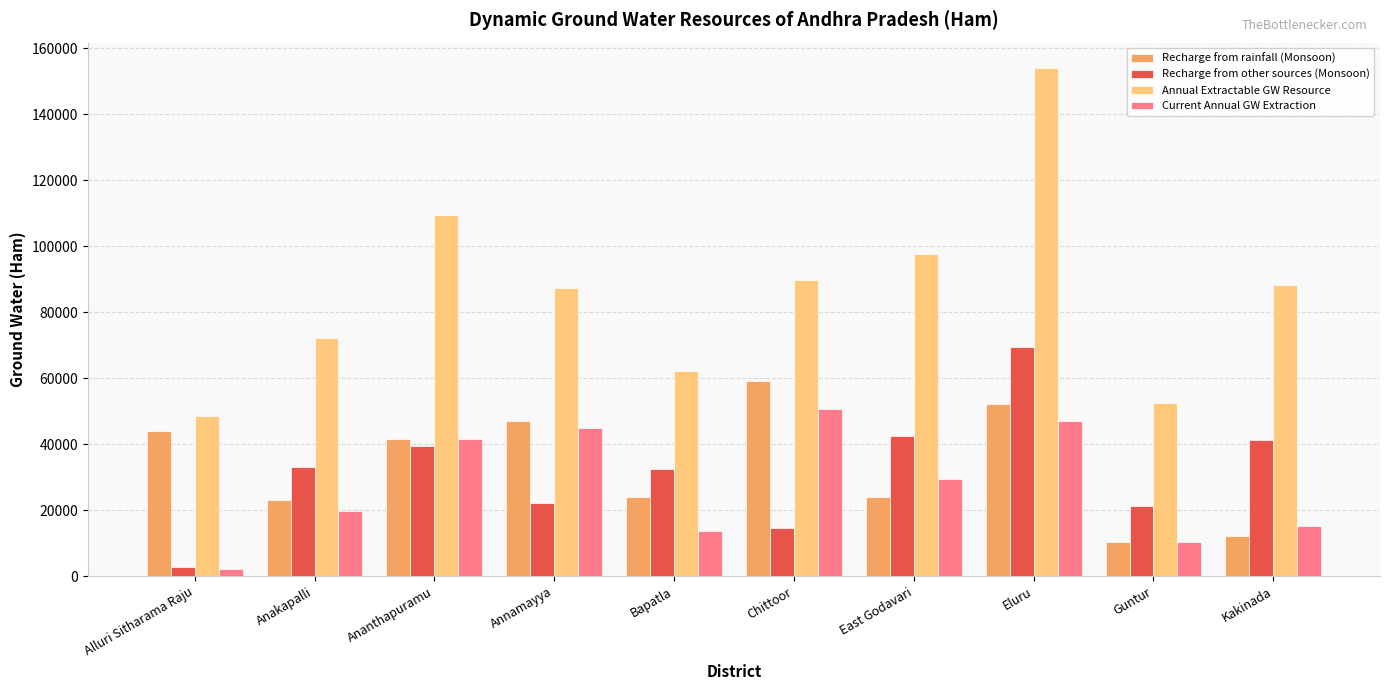

Is it true that Annual Extractable GW Resource equals 75961.9 at Ananthapuramu?

False